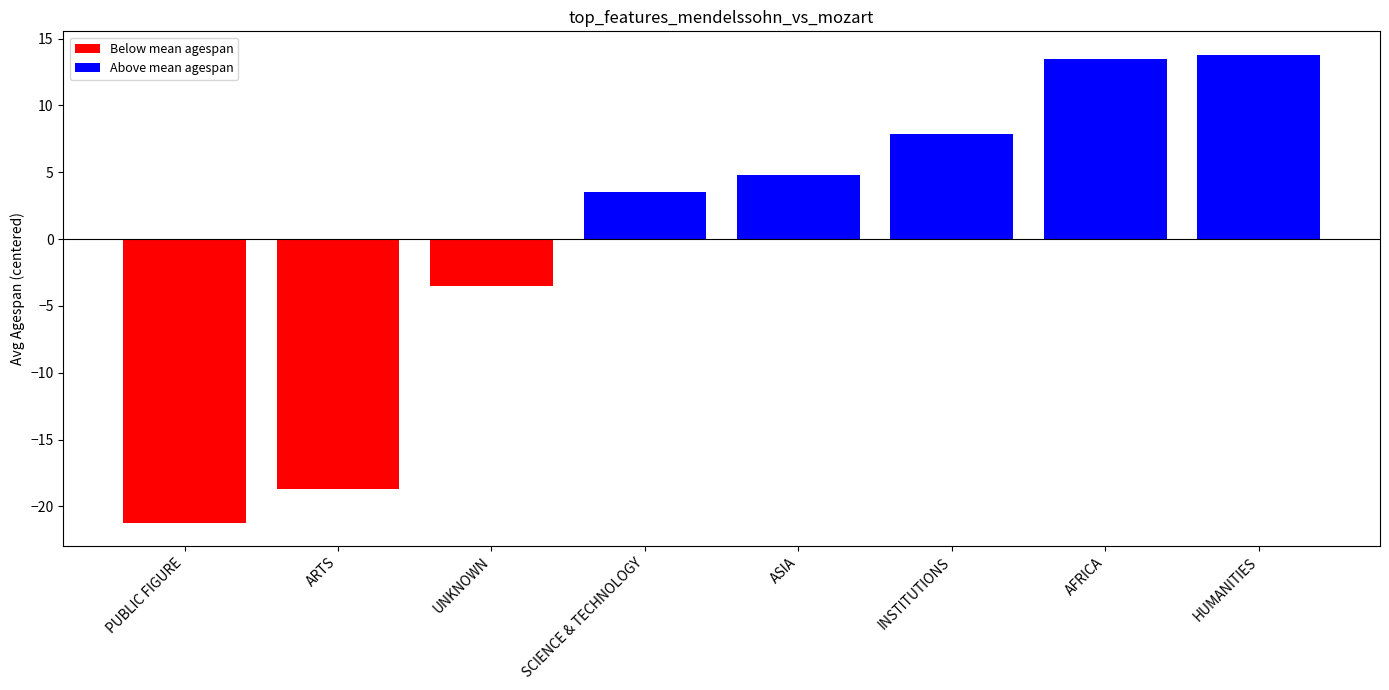

How many negative values are there?

3